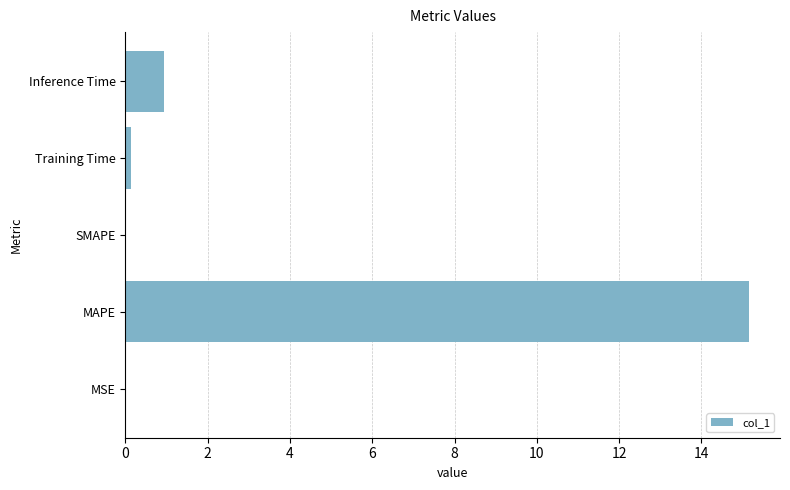

Between Inference Time and SMAPE, which is larger?

Inference Time